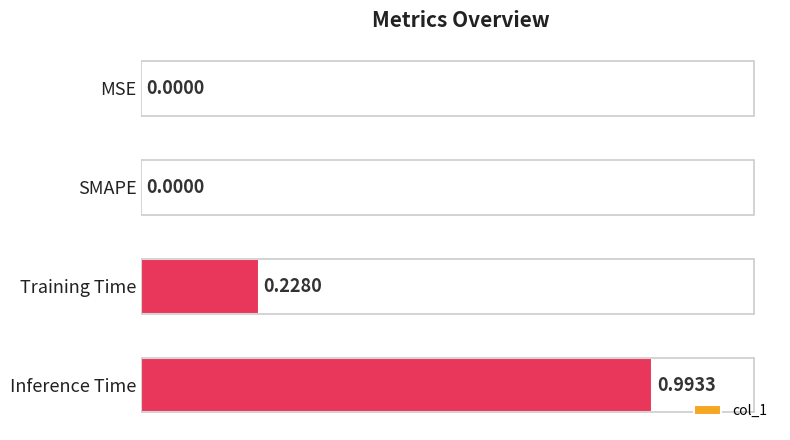

Between Inference Time and SMAPE, which is larger?

Inference Time